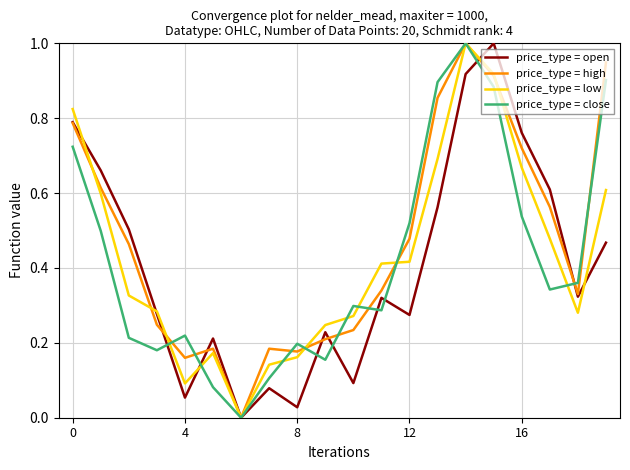

Which series has the largest total across all categories?

price_type = high